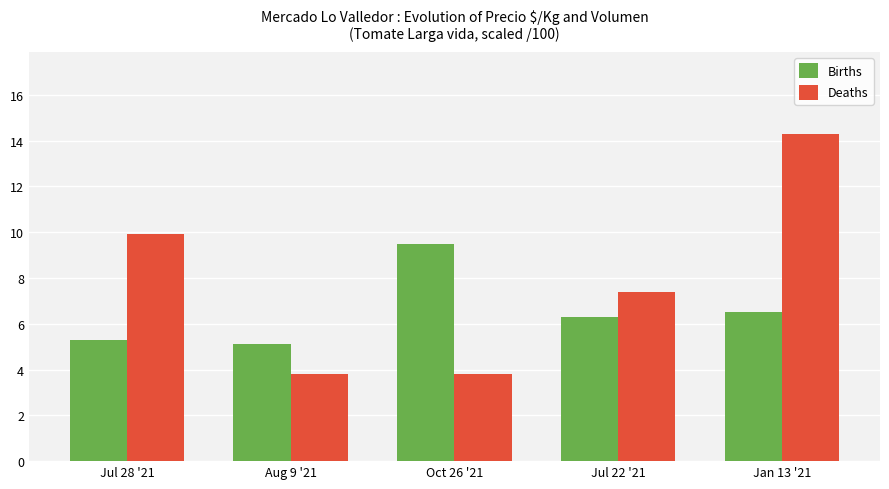

Reading right to left, transcribe all the data shown in this chart.

Births: 6.5	6.3	9.5	5.1	5.3
Deaths: 14.3	7.4	3.8	3.8	9.9